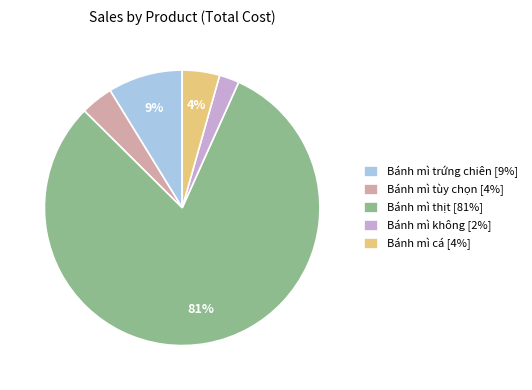

Does Bánh mì thịt represent more than half of the total?

Yes